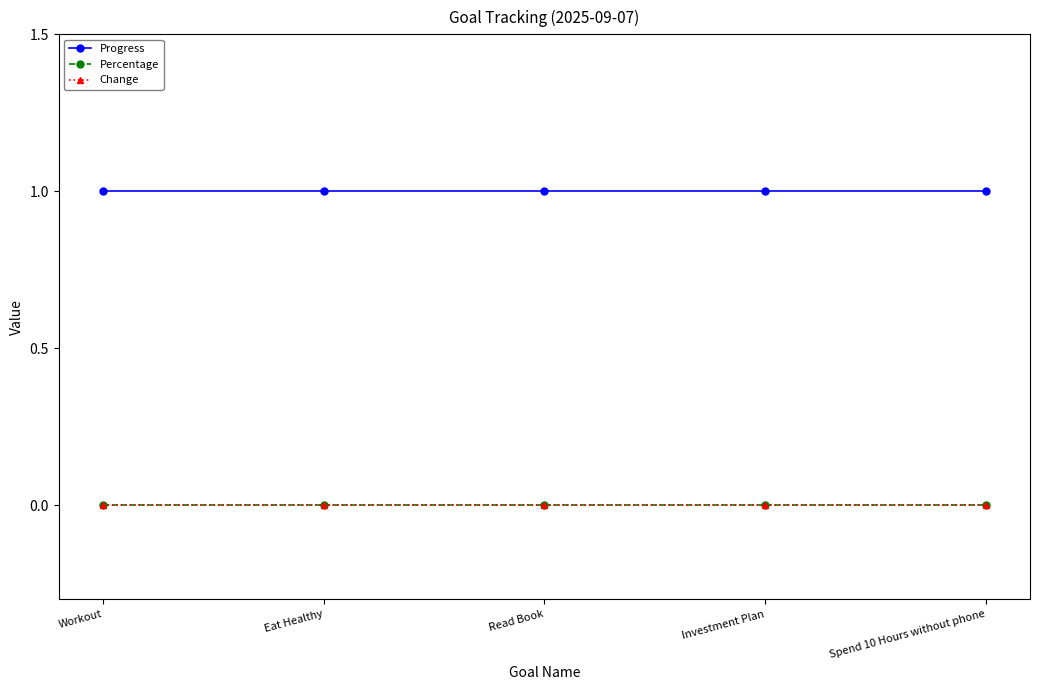

What is the label of the 3rd point from the left?

Read Book